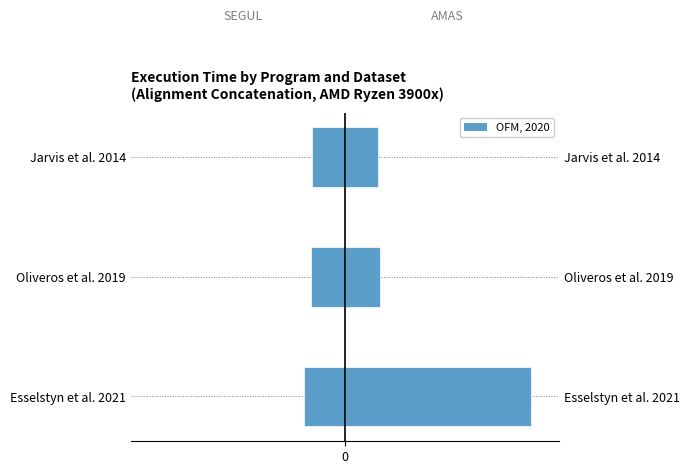

How many groups of bars are there?

3